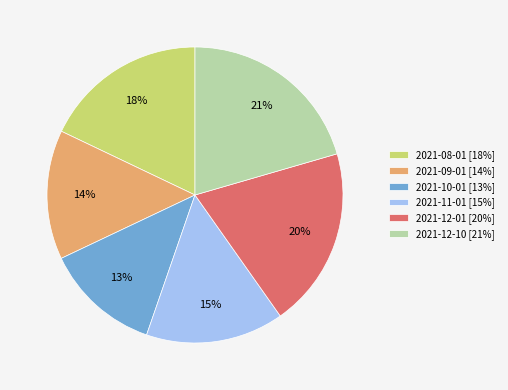

What is the ratio of the value at 2021-12-10 to the value at 2021-09-01?

1.5